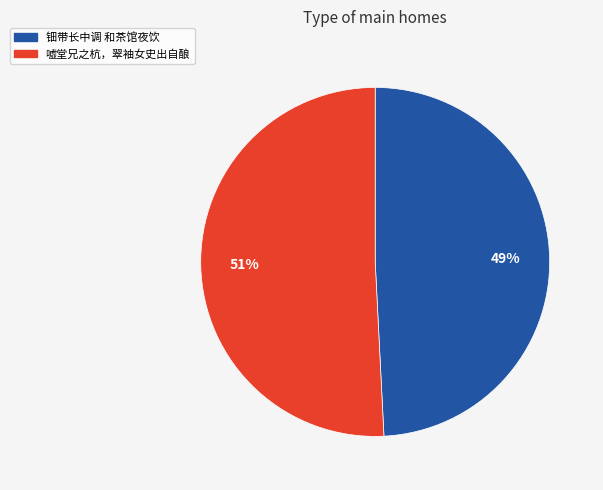

To the nearest percent, what is the difference between the largest and smallest slice percentages?

2%